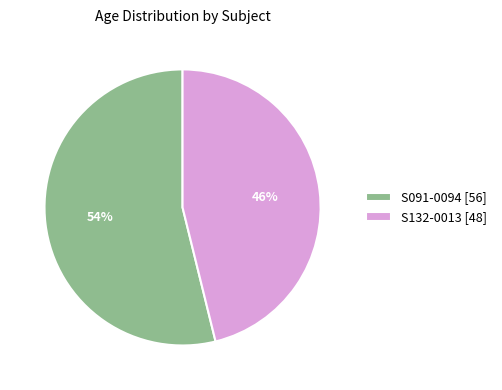

To the nearest percent, what percentage of the pie is S091-0094?

54%